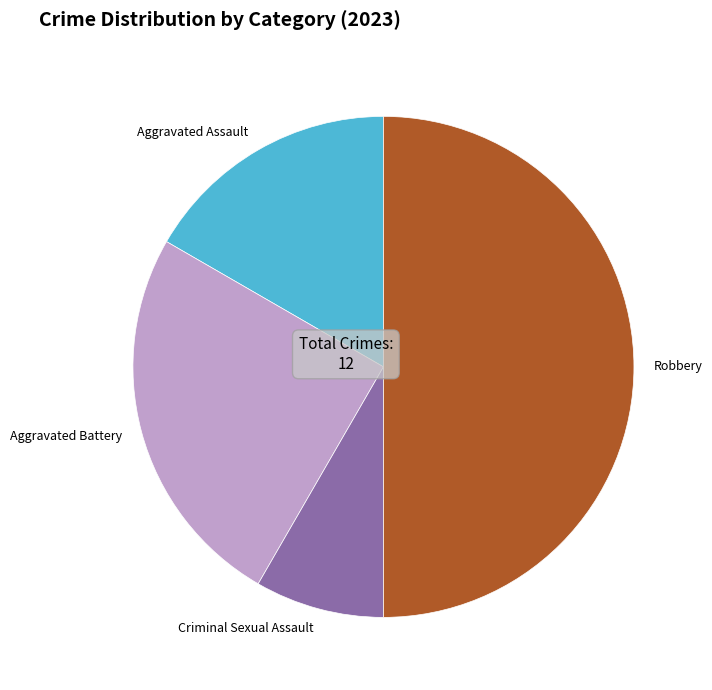

Combined, do Aggravated Battery and Robbery account for over 50%?

Yes